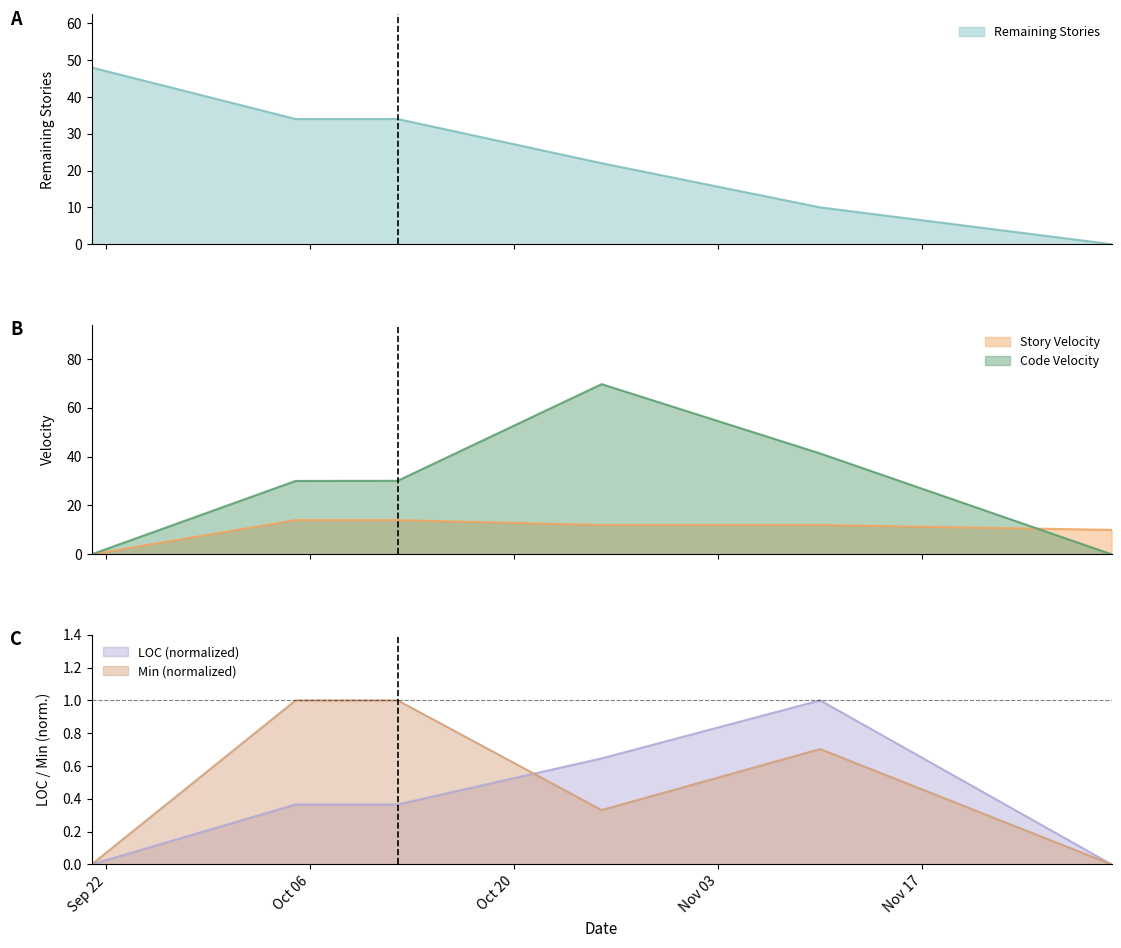

The Code Velocity series shows 41.3 at 2020-10-12. True or false?

False